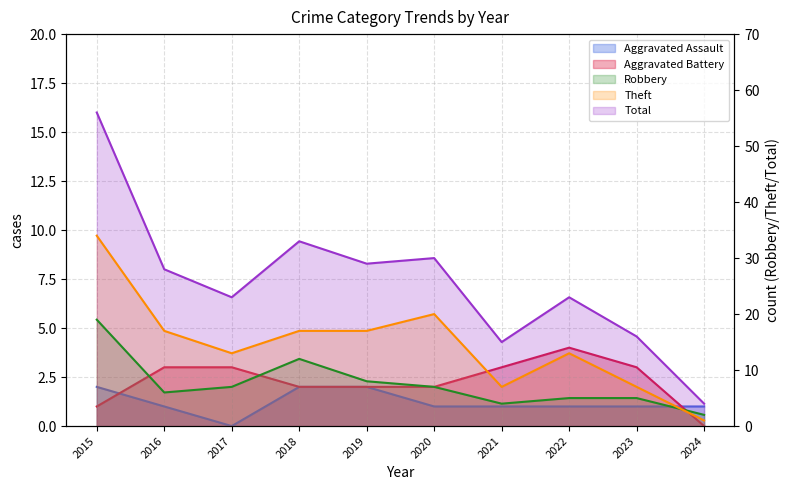

List the series in order of their peak value, lowest first.

Aggravated Assault, Aggravated Battery, Robbery, Theft, Total